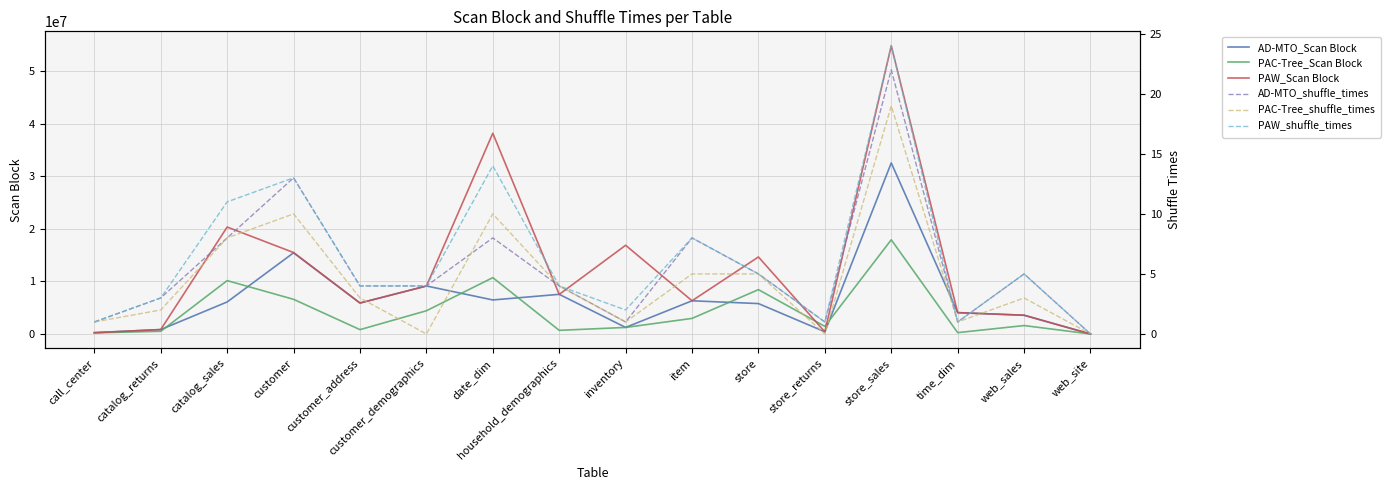

What value does the AD-MTO_shuffle_times series have at catalog_returns, to the nearest 5?

5